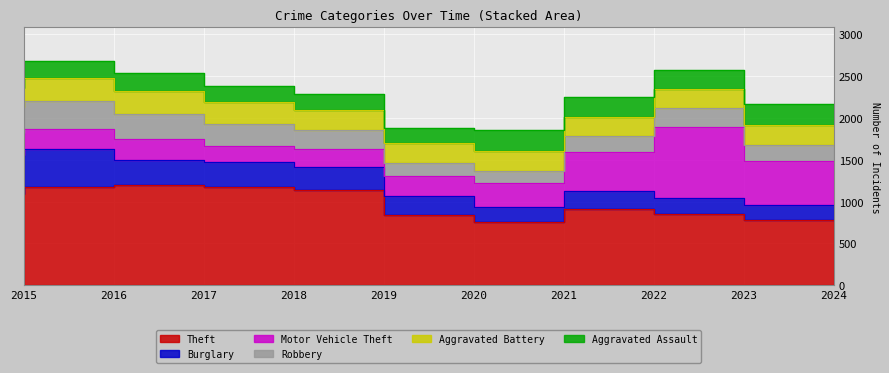

True or false: Motor Vehicle Theft has a value of 199 at 2018.

True